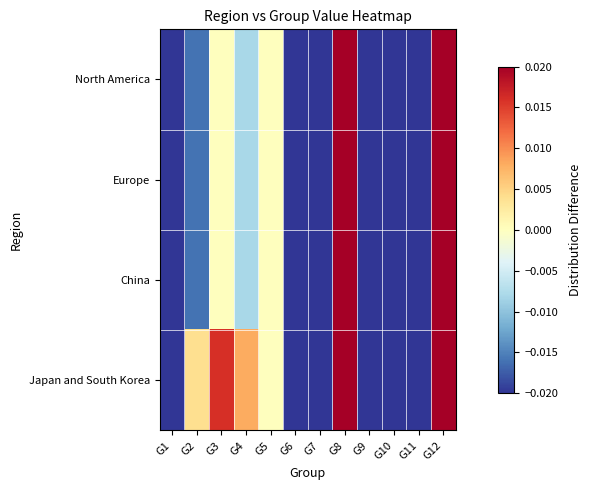

What is the total value across all series at G9?

-0.1